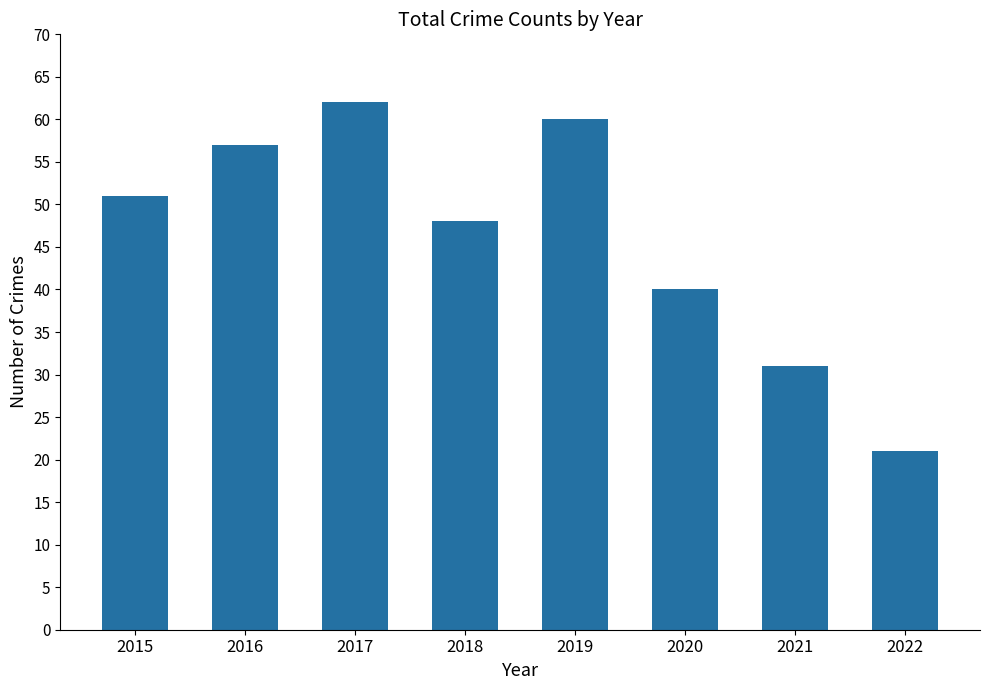

How many values are below 51?

4